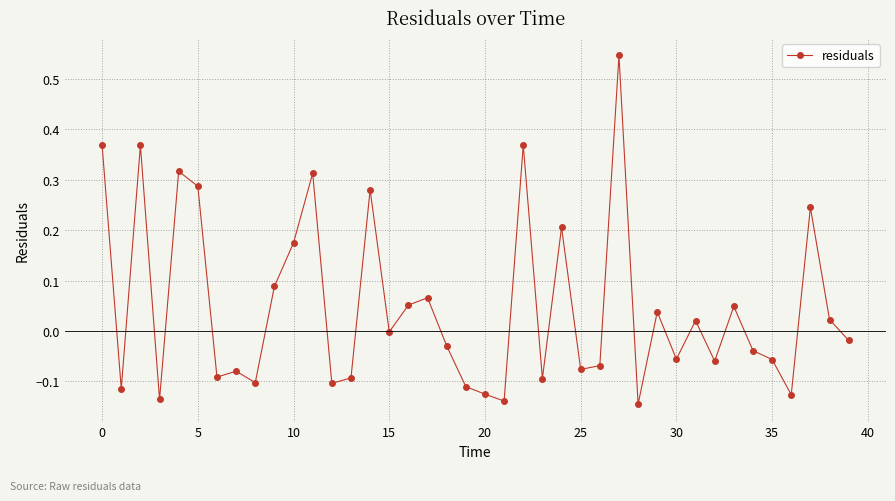

What is the difference between the maximum and minimum values?

0.7